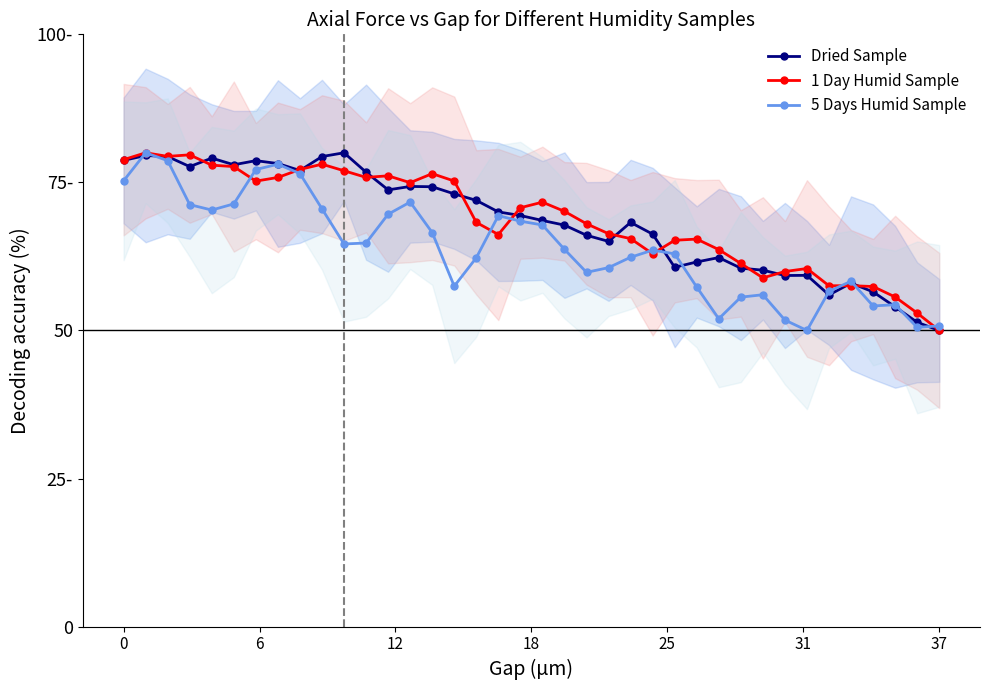

Rank the series at 35 from highest to lowest value.

1 Day Humid Sample, 5 Days Humid Sample, Dried Sample